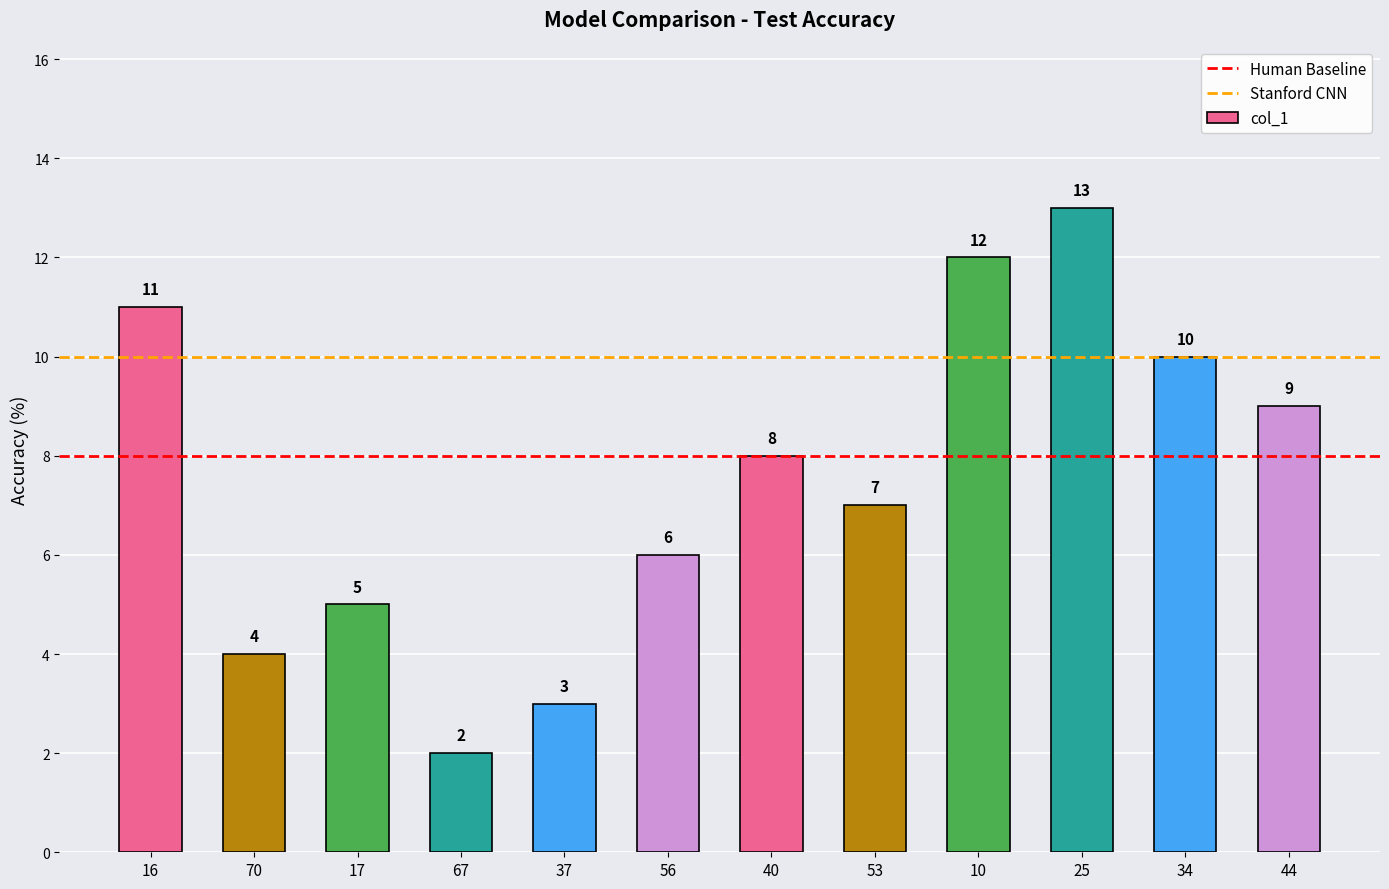

List the labels in order of value, smallest first.

67, 37, 70, 17, 56, 53, 40, 44, 34, 16, 10, 25